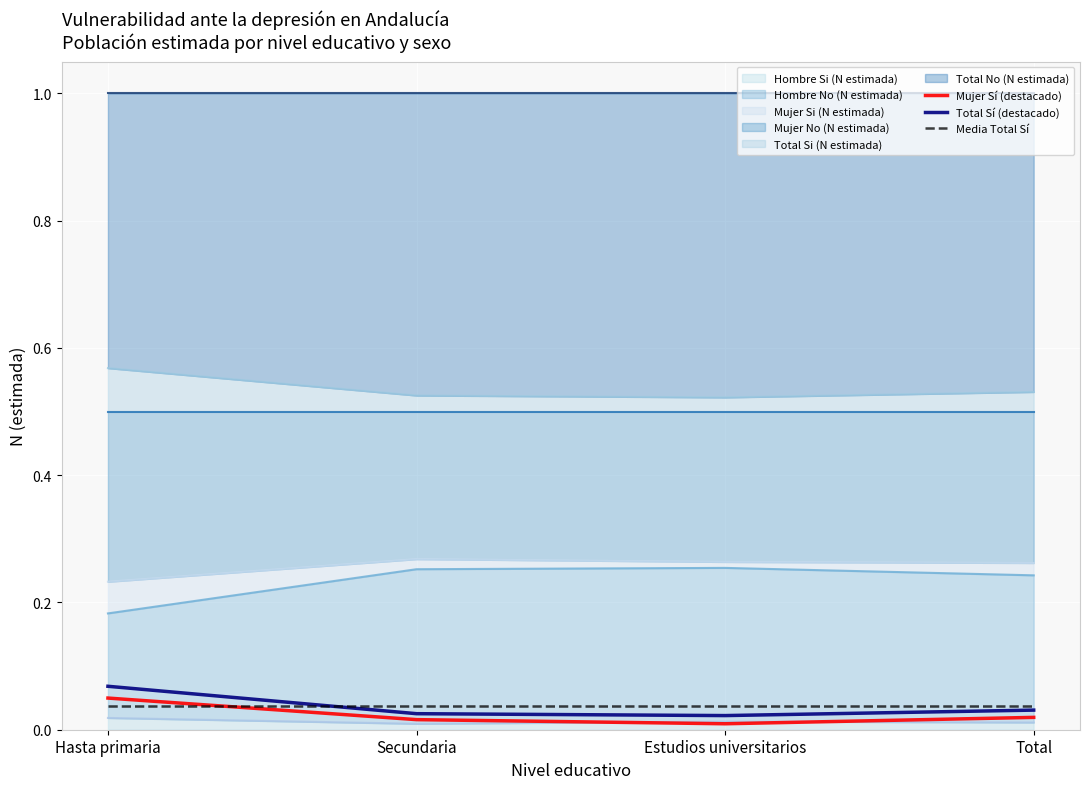

How many lines are shown in the chart?

3